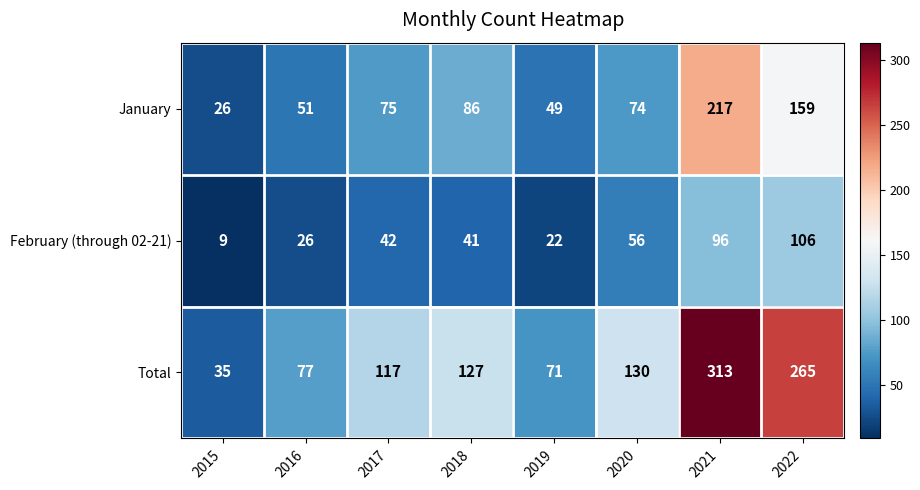

At 2019, list the series in order from largest to smallest.

Total, January, February (through 02-21)